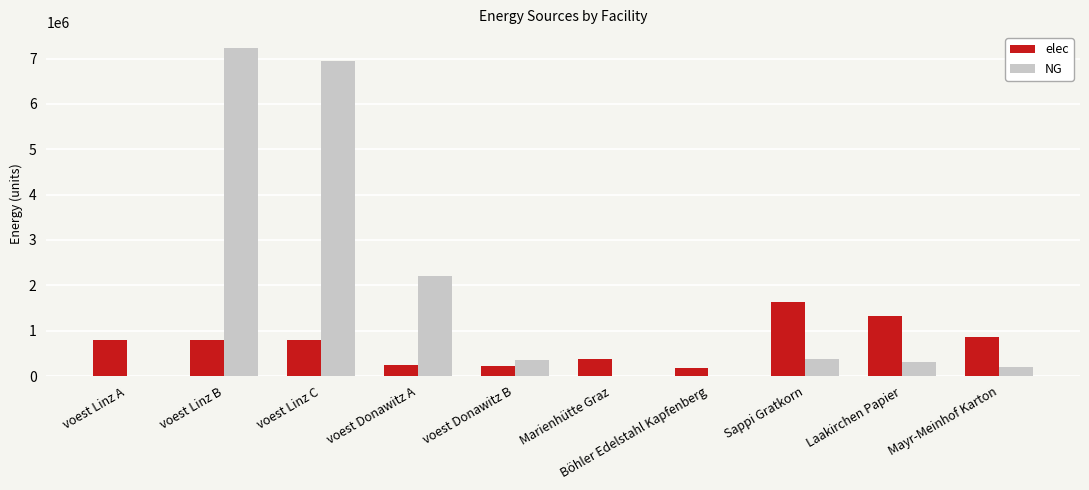

What is the sum of the elec values at voest Donawitz A and voest Linz C?

1048323.8